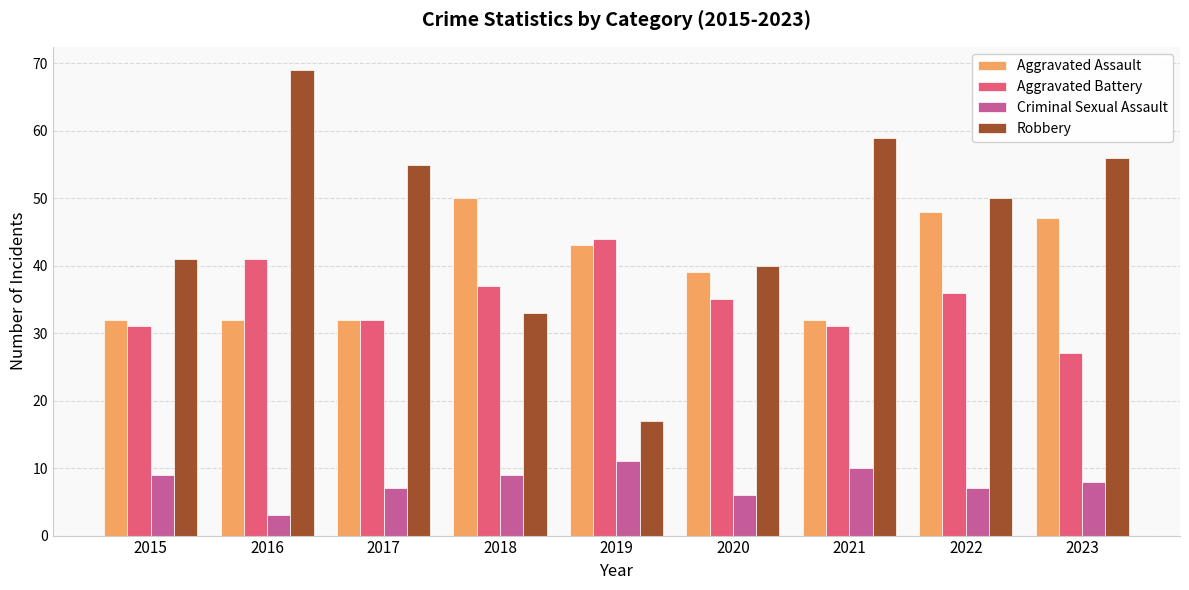

List the series in order of their peak value, highest first.

Robbery, Aggravated Assault, Aggravated Battery, Criminal Sexual Assault